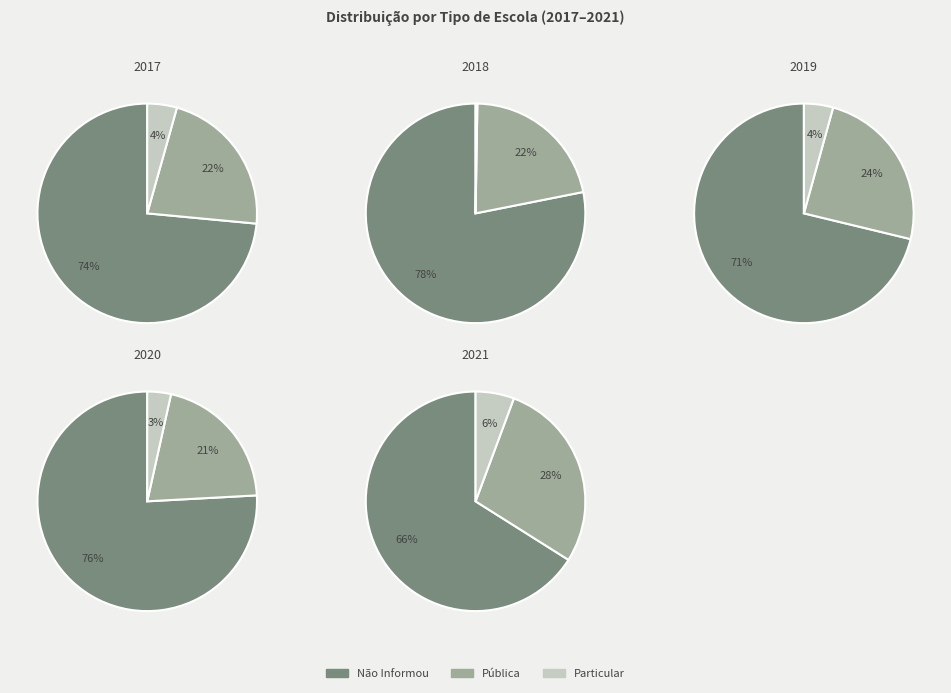

Combined, do 2021 and 2019 account for over 50%?

No